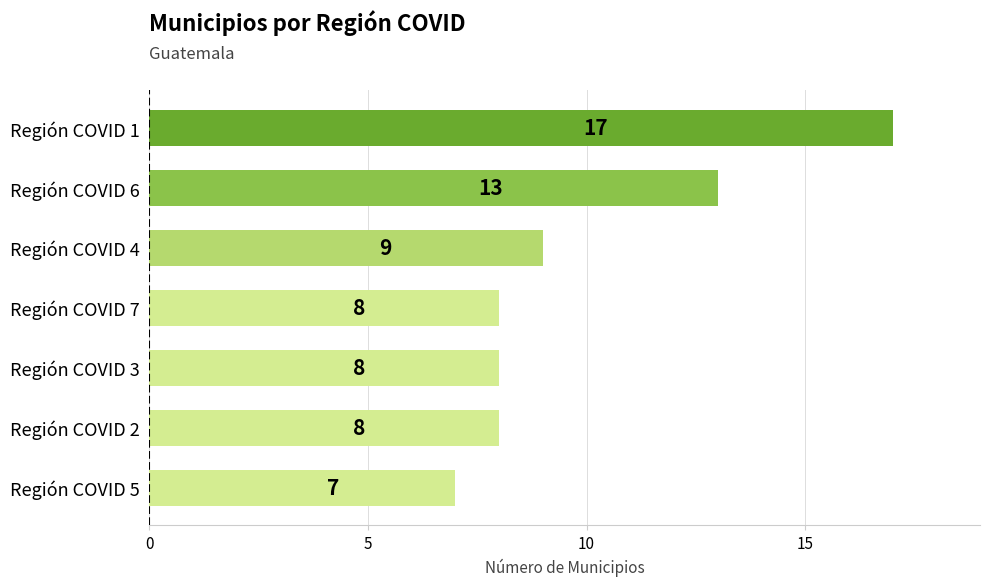

How many data points does each series have?

7